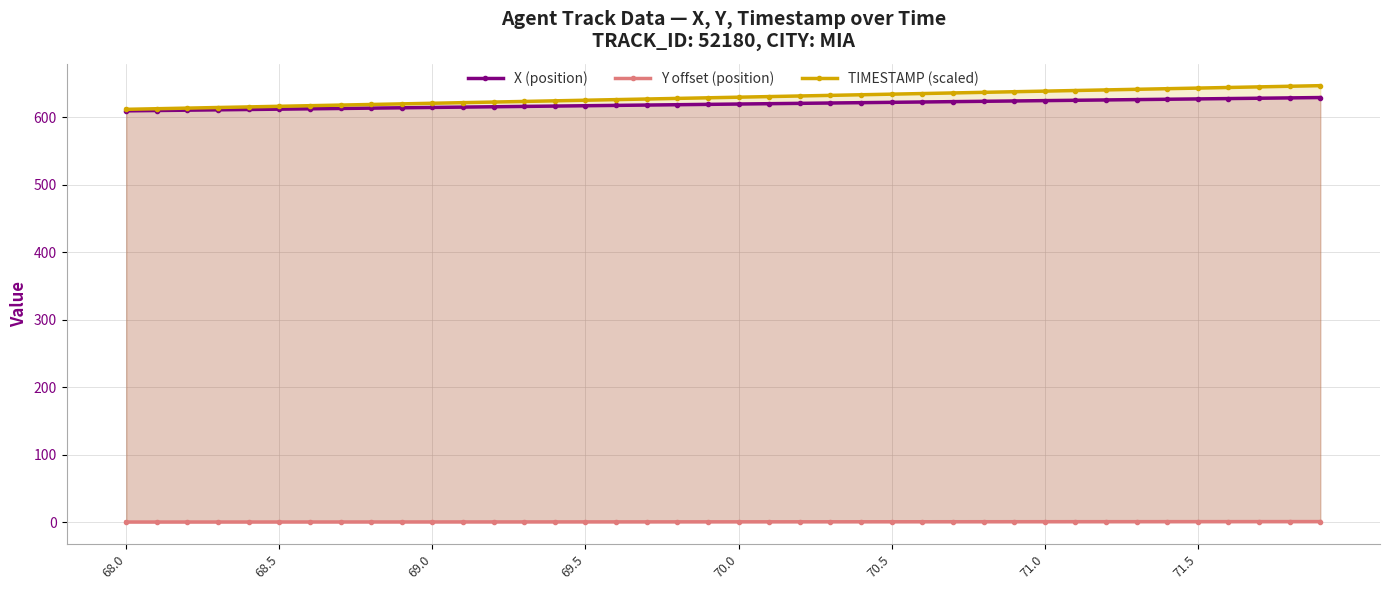

Is it true that TIMESTAMP (scaled) equals 633.6 at 24?

True